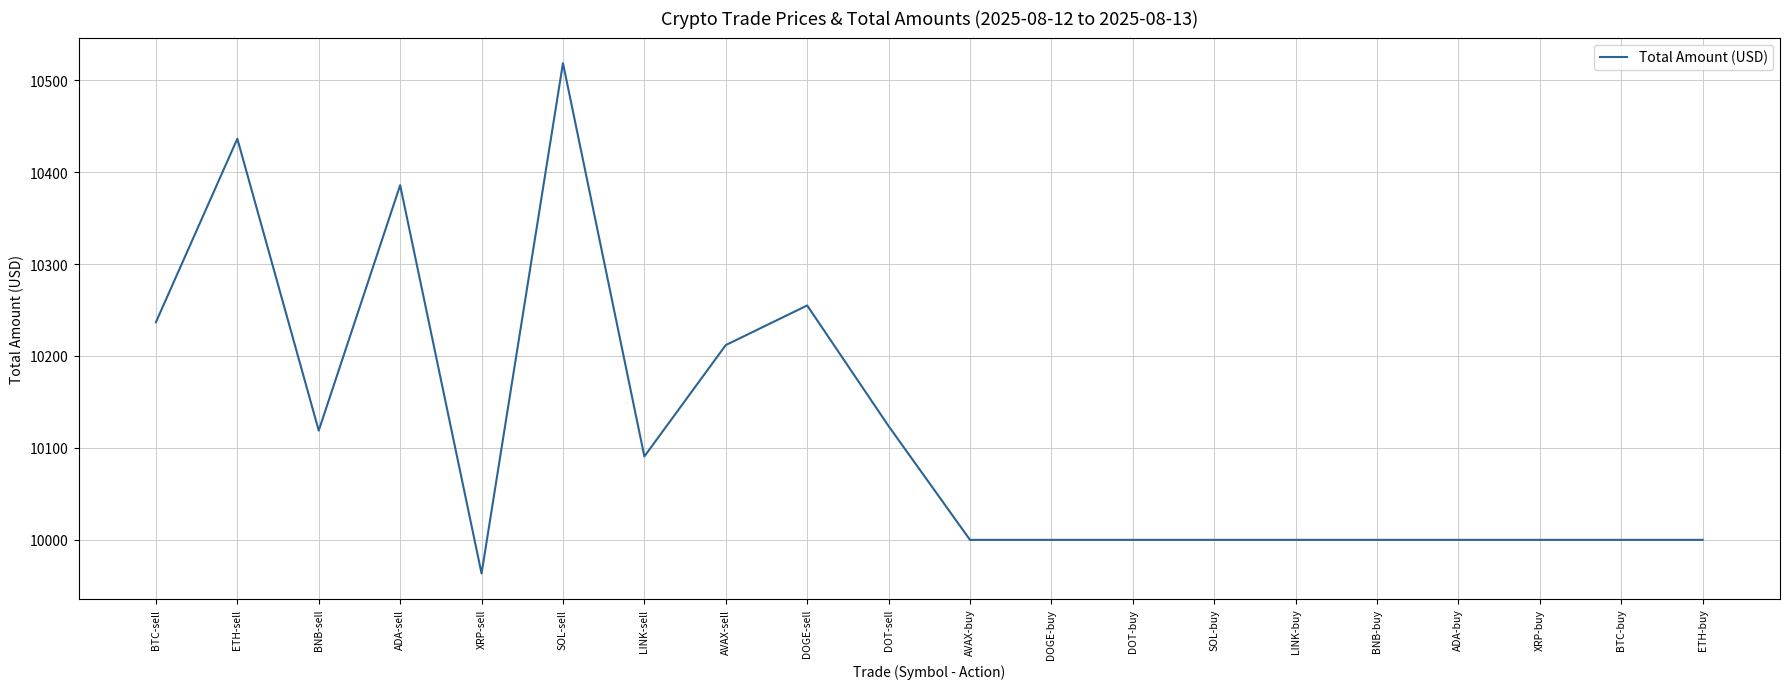

True or false: the data shows 3546.3 at DOT-sell.

False